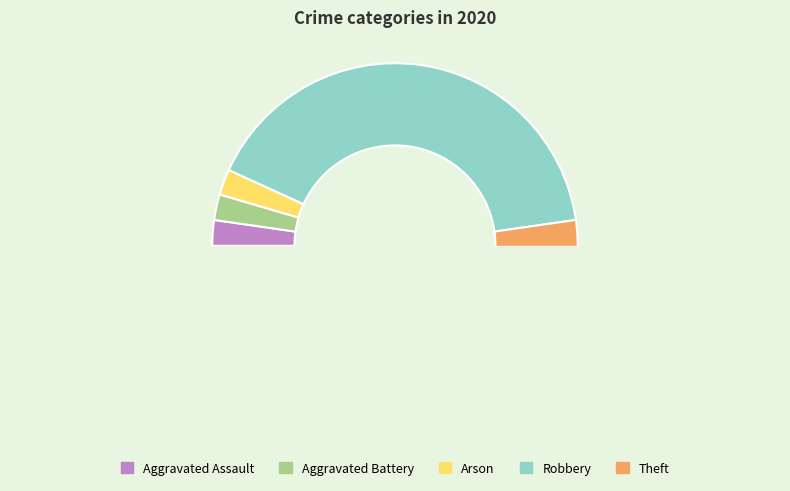

How much of the chart is everything except Arson?

97.7%